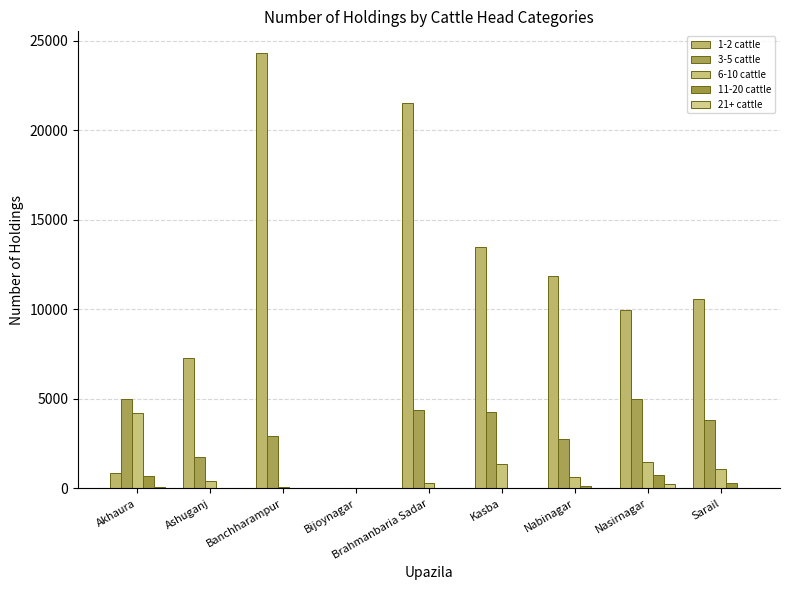

What position from the left is Bijoynagar?

4